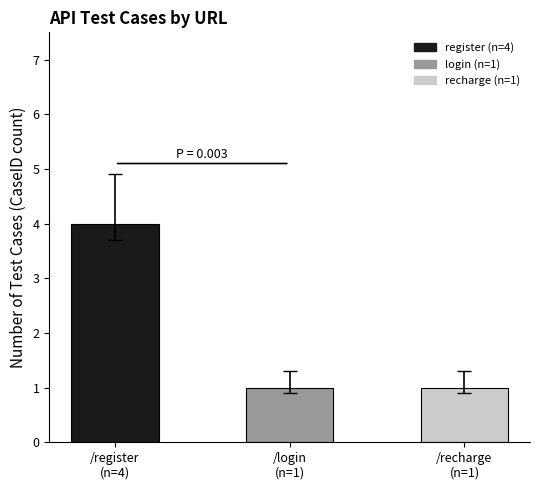

Rank the categories by value from highest to lowest.

/register
(n=4), /login
(n=1), /recharge
(n=1)